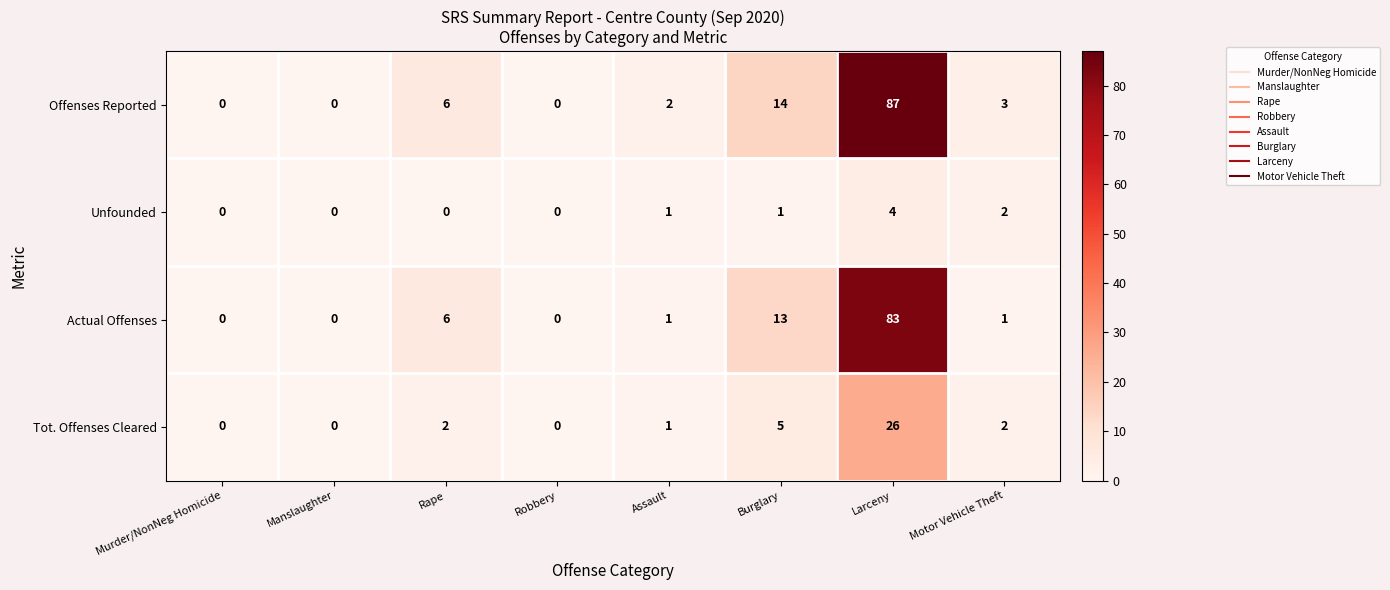

What is the total value across all series at Larceny?

200